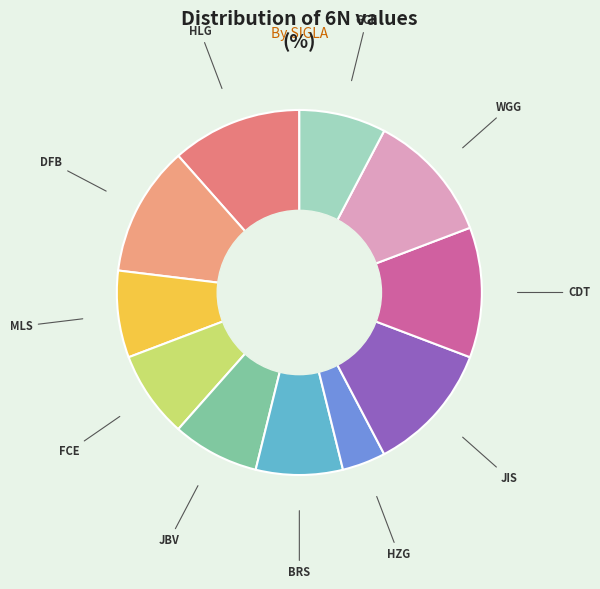

Do WGG and MLS together represent more than half of the pie?

No